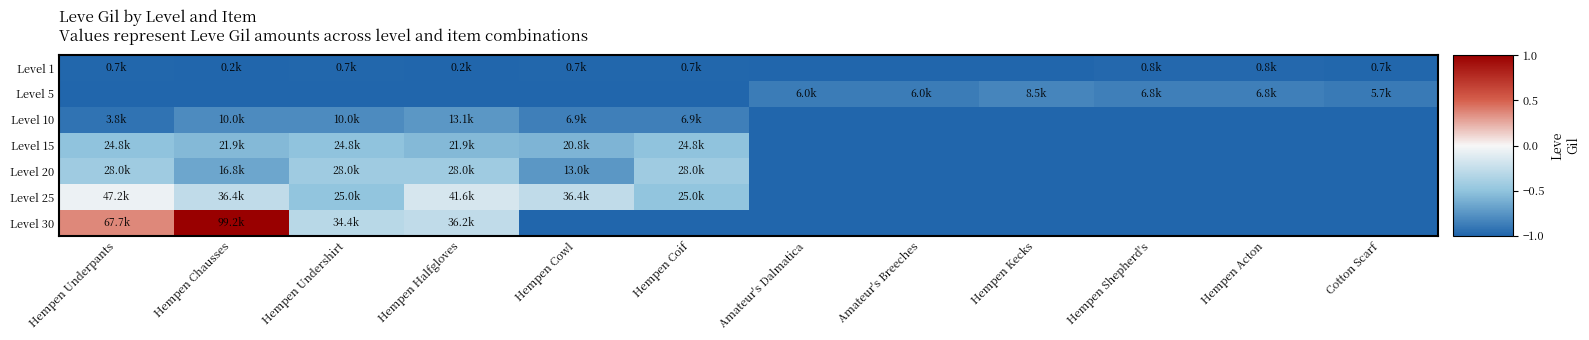

List the series in order of their peak value, lowest first.

Level 1, Level 5, Level 10, Level 15, Level 20, Level 25, Level 30